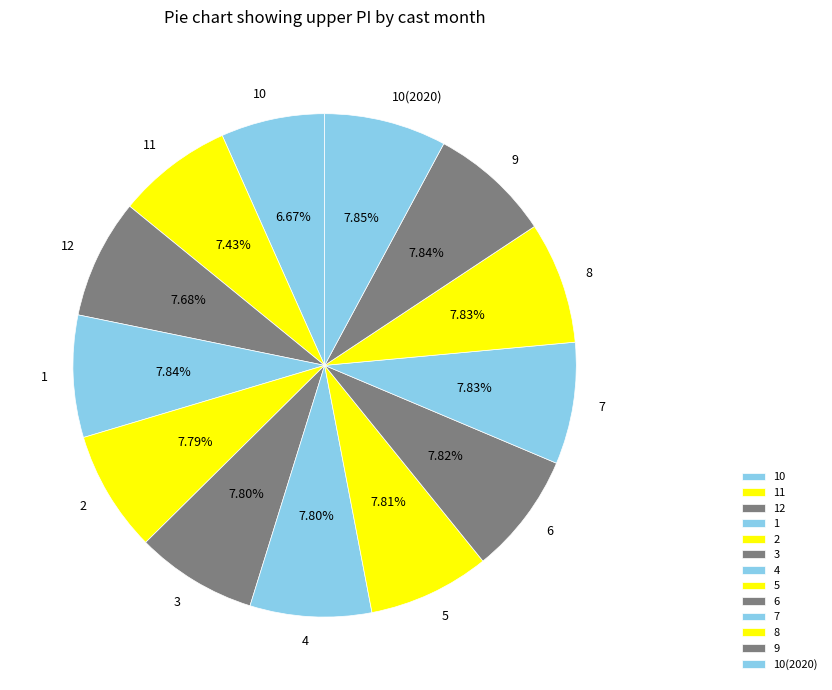

What is the ratio of the value at 6 to the value at 9?

1.0